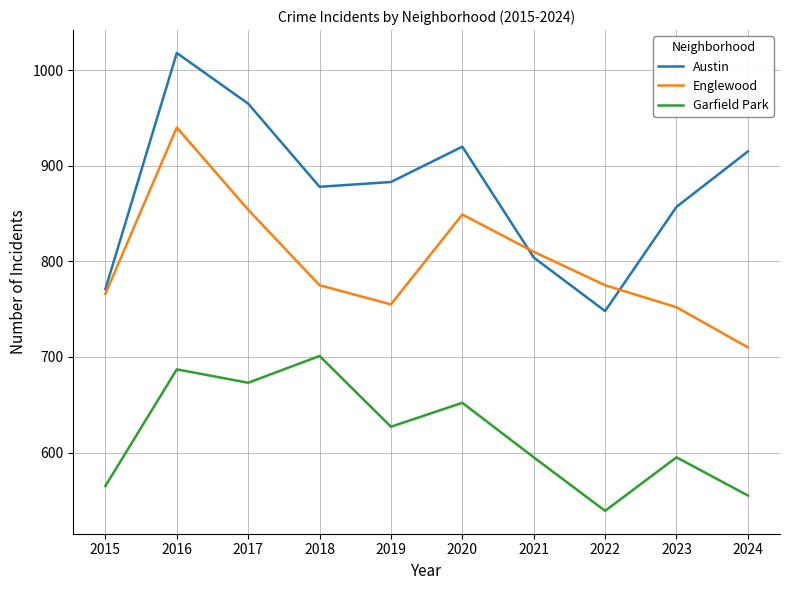

Read the Austin value at 2022, to the nearest 5.

750